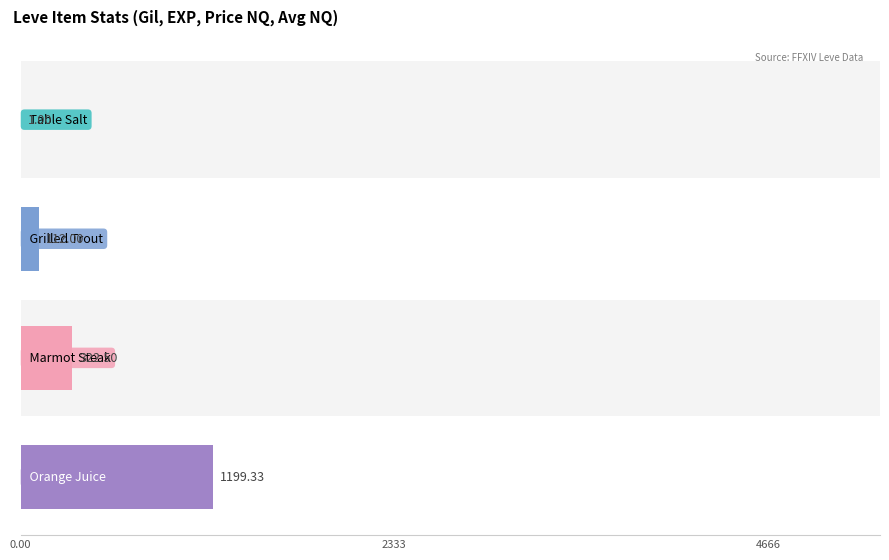

True or false: LevePriceNQ has a value of 444.1 at Marmot Steak.

False